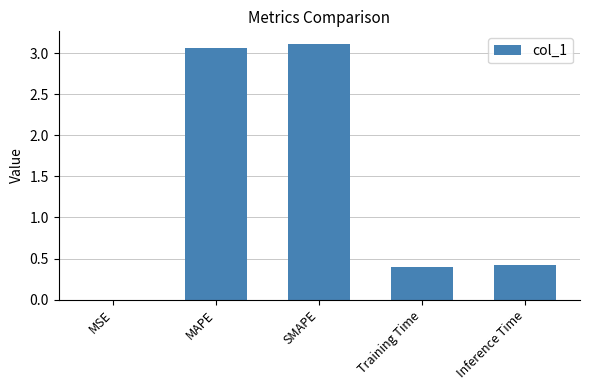

Which has a higher value, MAPE or Inference Time?

MAPE